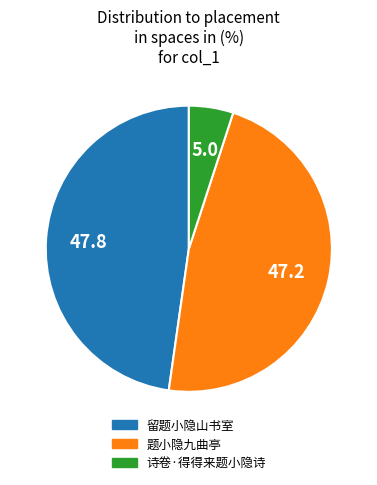

Does any single category account for the majority?

No